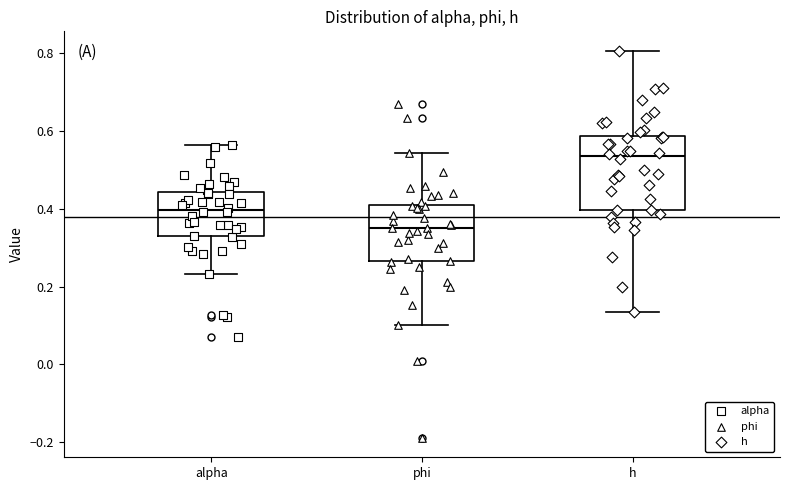

Reading left to right, read every box against the y-axis: the position of its median line, the range the box covers, and the ends of its whiskers. The values are not printed on the chart, so give them approximately, as read against the axis.

alpha: median 0.40, box 0.34 to 0.44, whiskers 0.24 to 0.56
phi: median 0.36, box 0.26 to 0.42, whiskers 0.10 to 0.54
h: median 0.54, box 0.40 to 0.58, whiskers 0.14 to 0.80